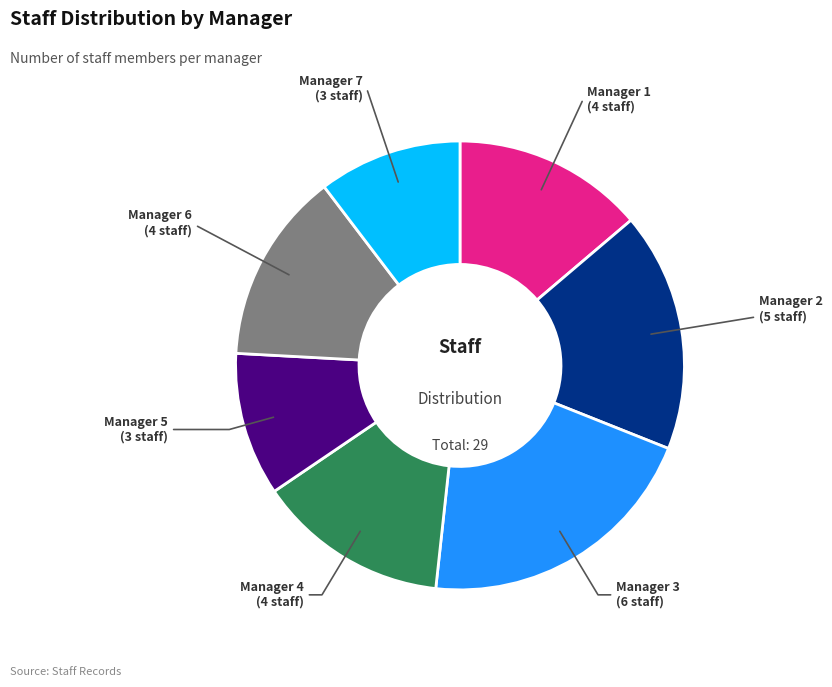

Is the sum of Manager 1 and Manager 3 greater than half?

No